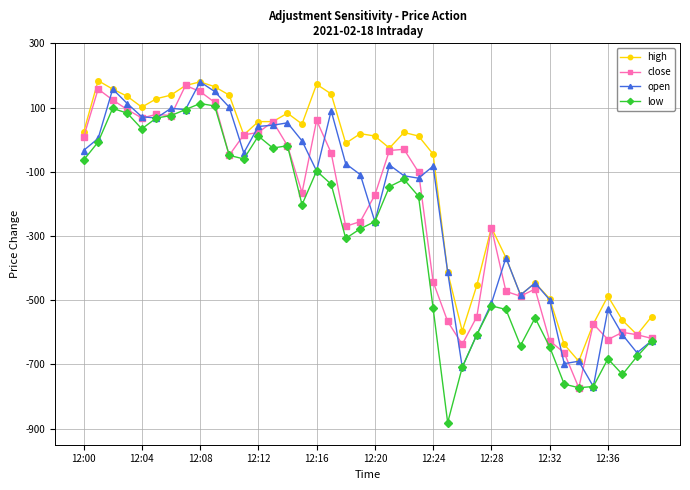

What is the value of the close point at the 7th from the left?

75.0